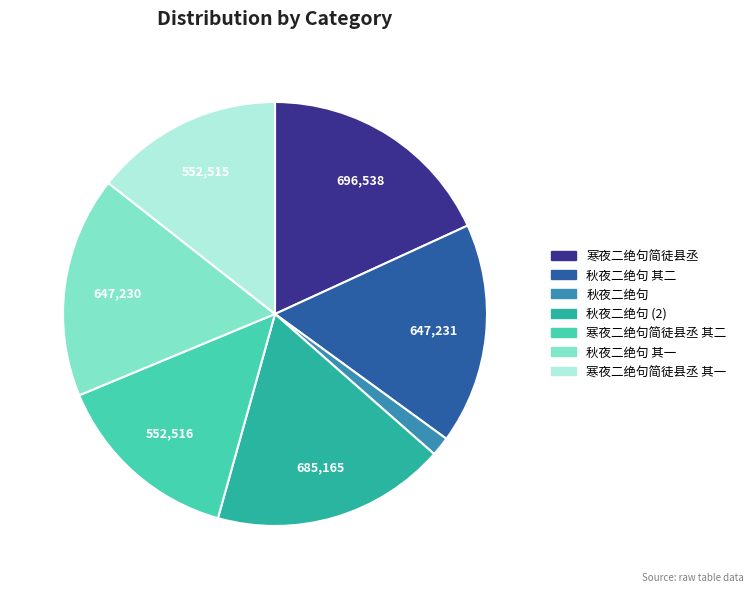

Is there a majority slice in this chart?

No